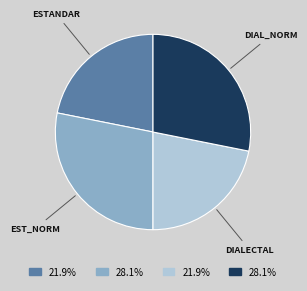

Does any single category account for the majority?

No